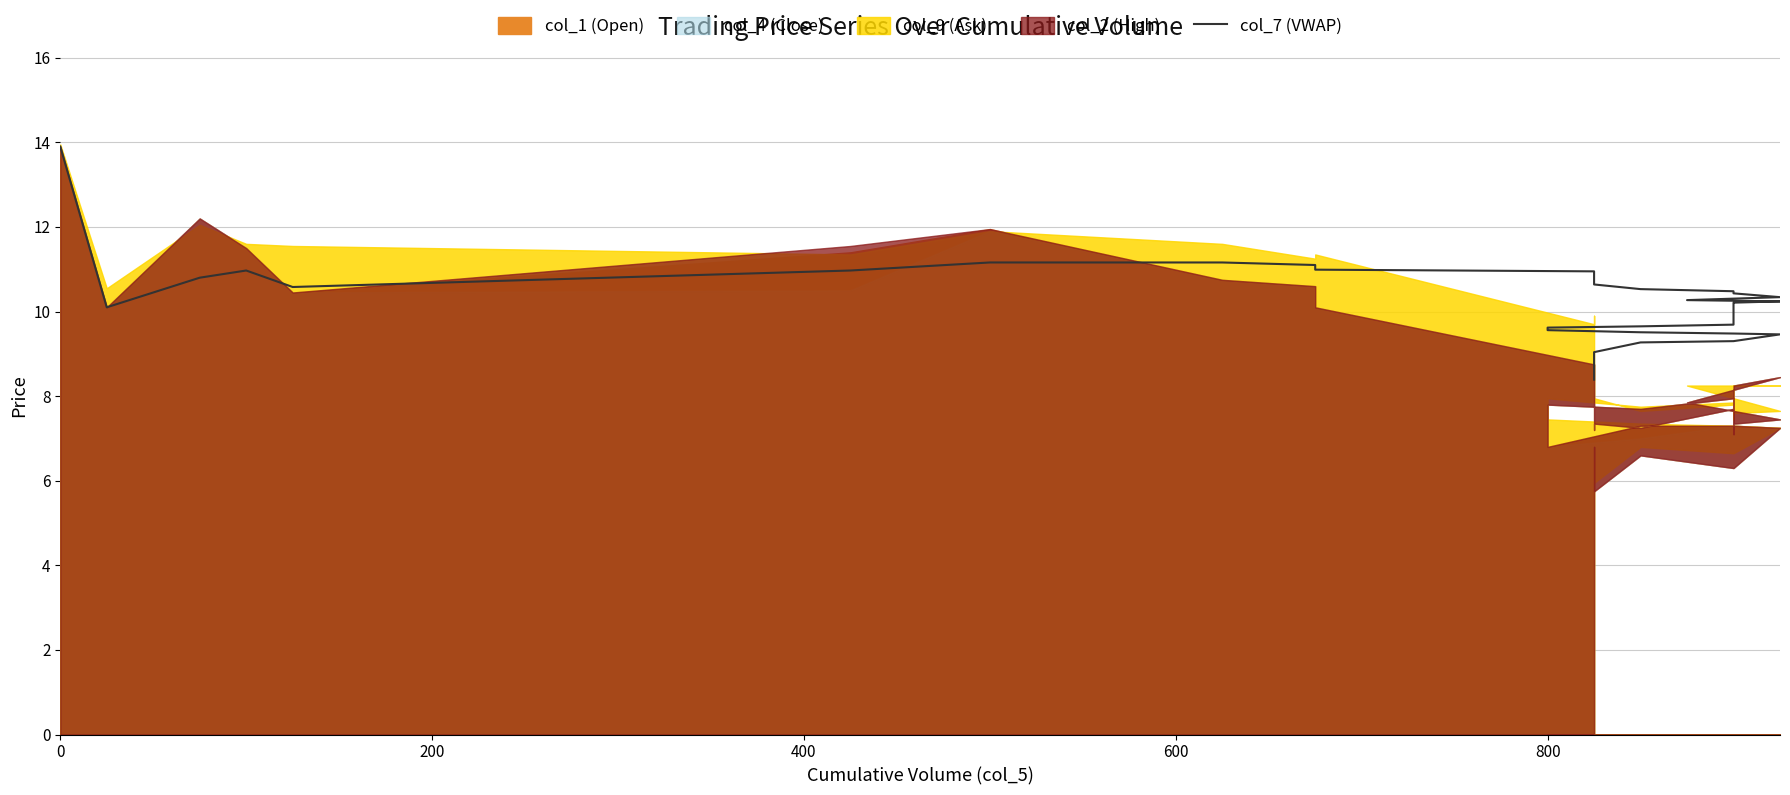

How many values are below 10?

17